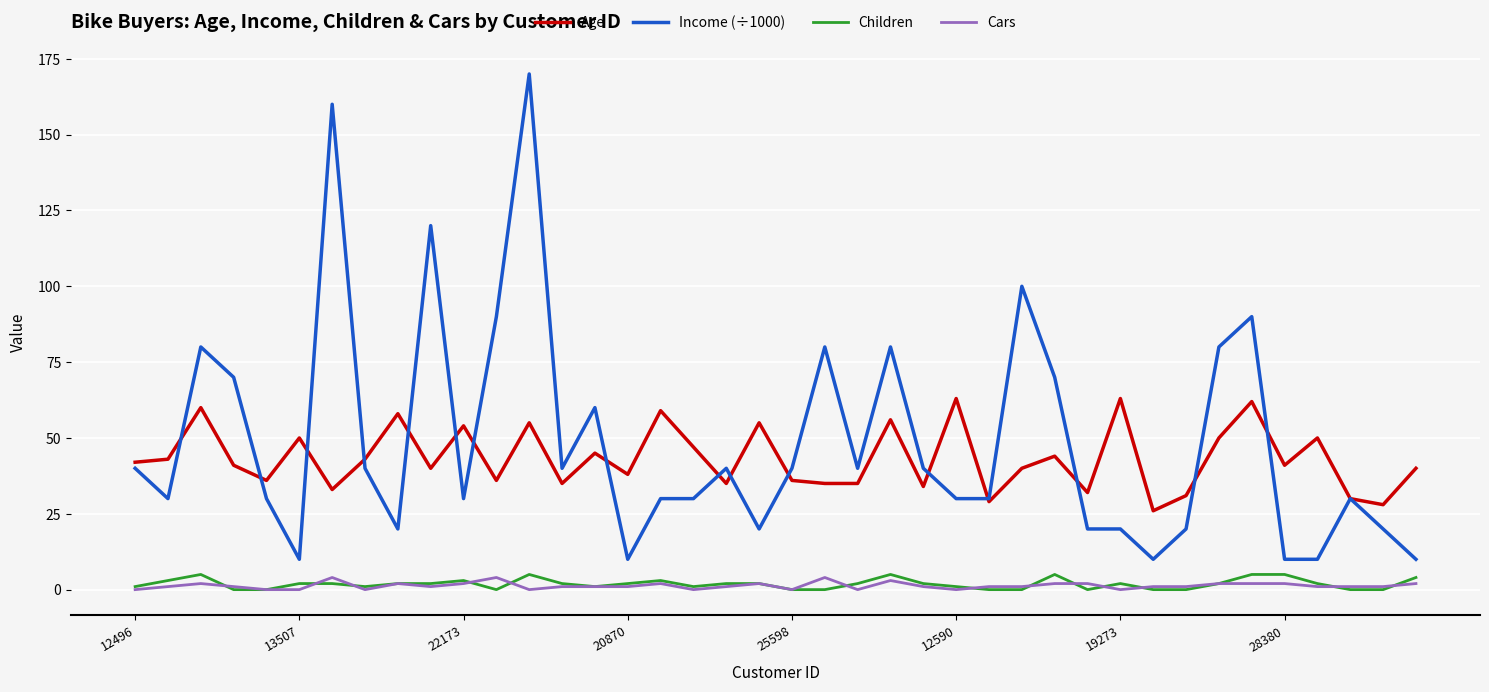

Which series has the widest spread of values?

Income (÷1000)